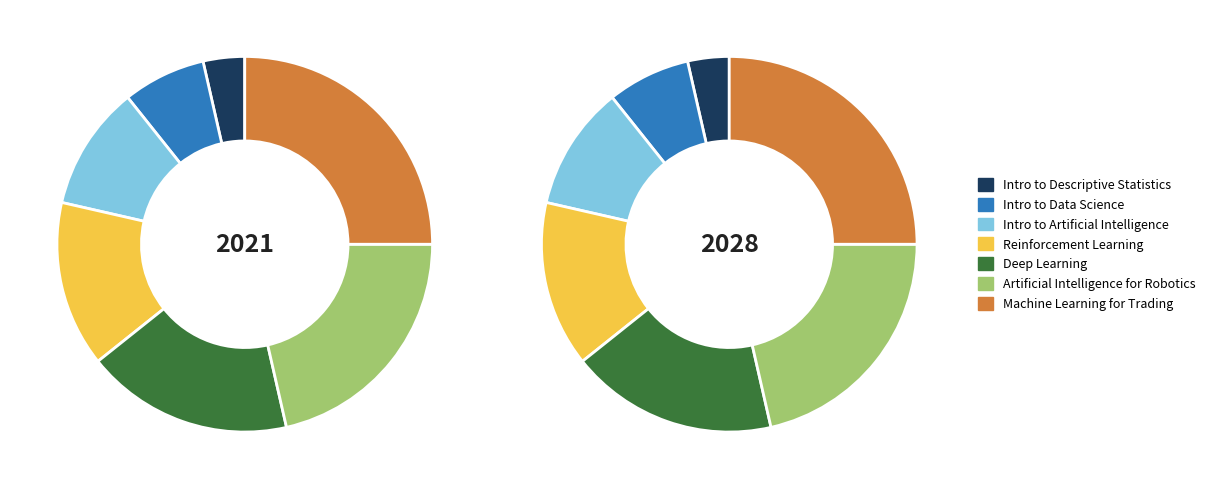

How many segments does this pie chart have?

7